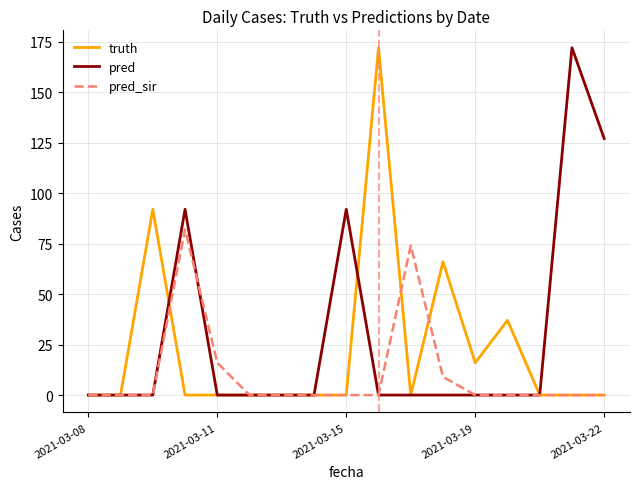

Reading left to right, list all the values displayed in this chart.

truth: 0	0	92	0	0	0	0	0	0	172	0	66	16	37	0	0	0
pred: 0	0	0	92	0	0	0	0	92	0	0	0	0	0	0	172	127
pred_sir: 0	0	0	82	16	0	0	0	0	0	74	9	0	0	0	0	0